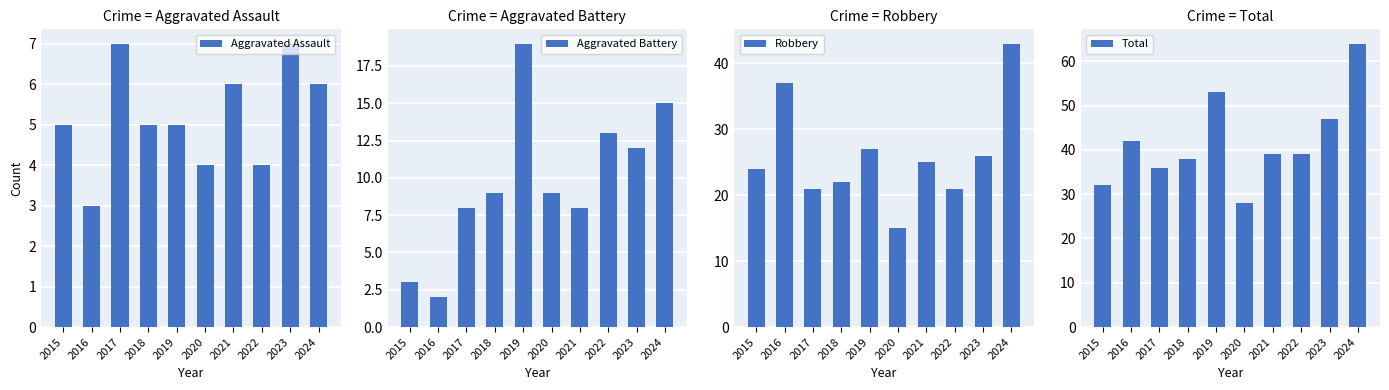

Which has a higher value, 2023 or 2021?

2023